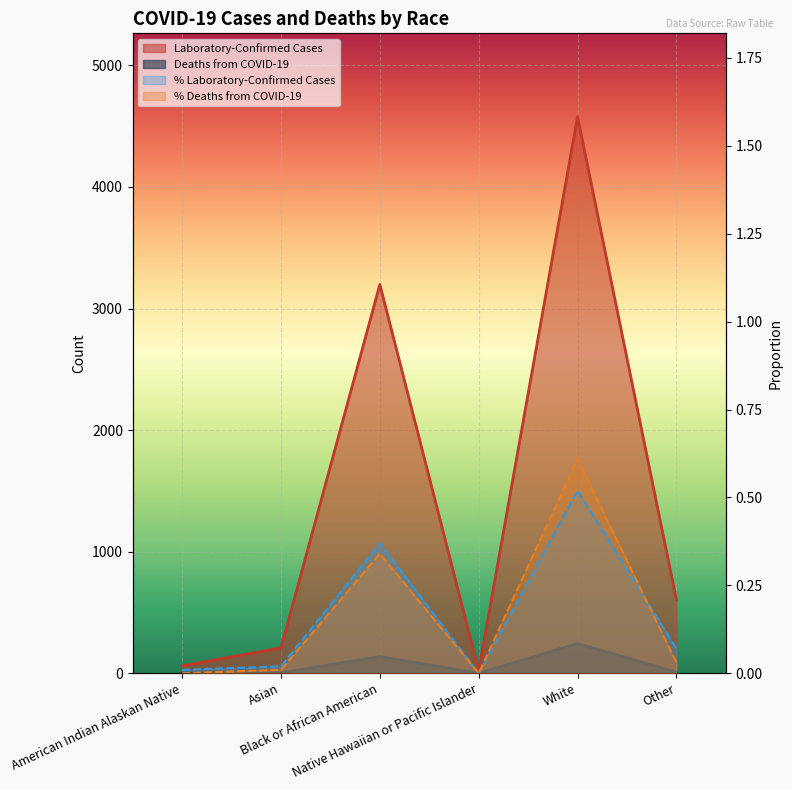

True or false: Laboratory-Confirmed Cases and % Laboratory-Confirmed Cases cross at least once.

False